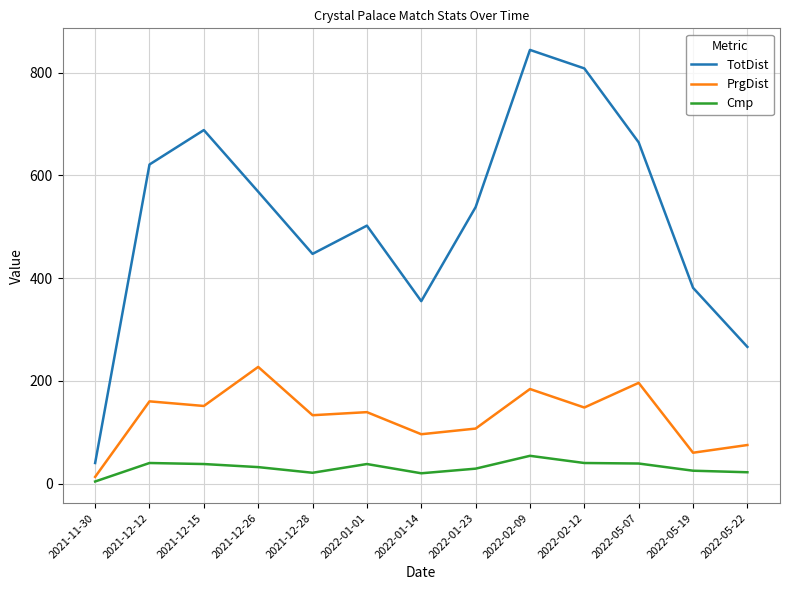

What is the sum of all PrgDist values?

1689